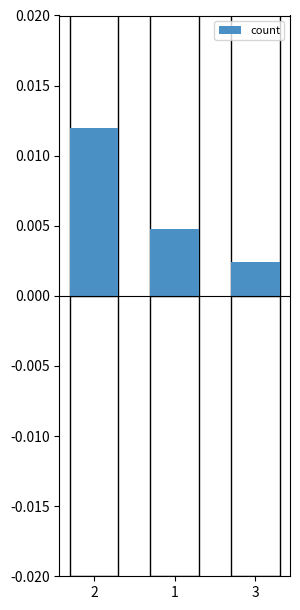

Between 3 and 1, which is larger?

1